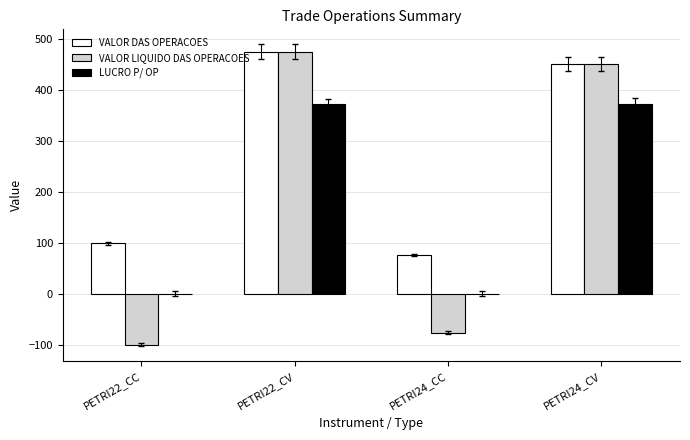

Which category has the highest value across all series?

PETRI22_CV